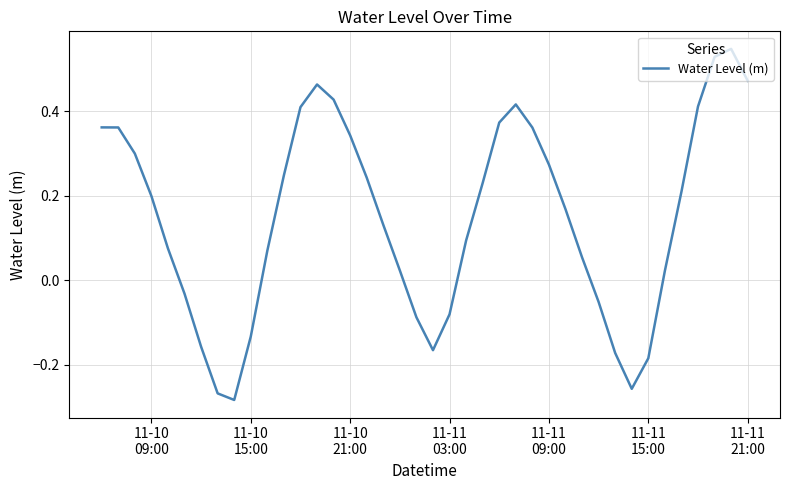

What is the difference between the maximum and minimum values?

0.8